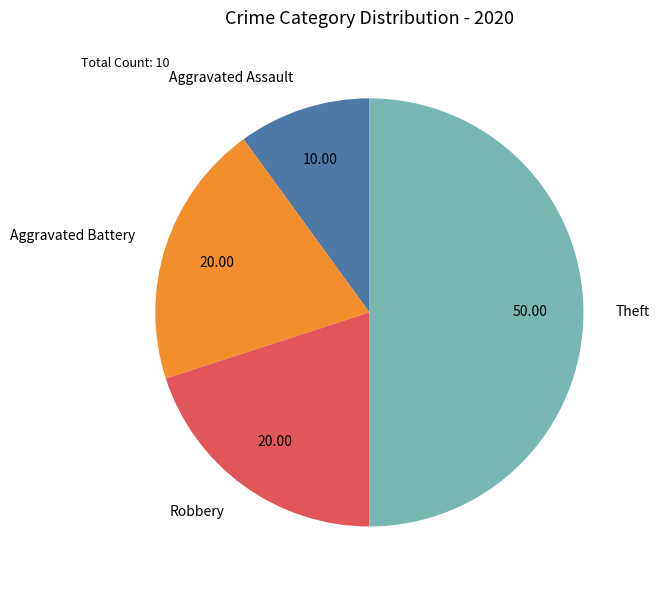

True or false: Theft accounts for 45% of the total.

False